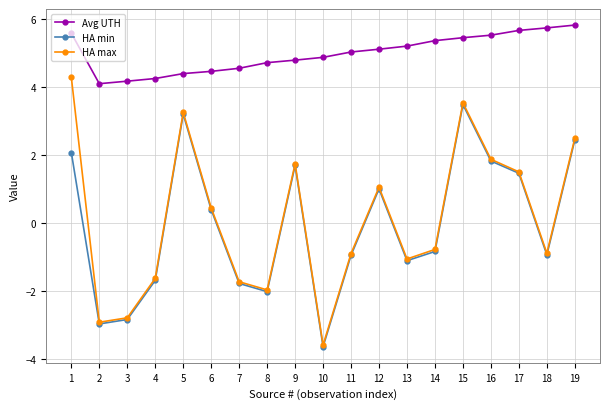

What is the difference between the highest and lowest values at 18?

6.7